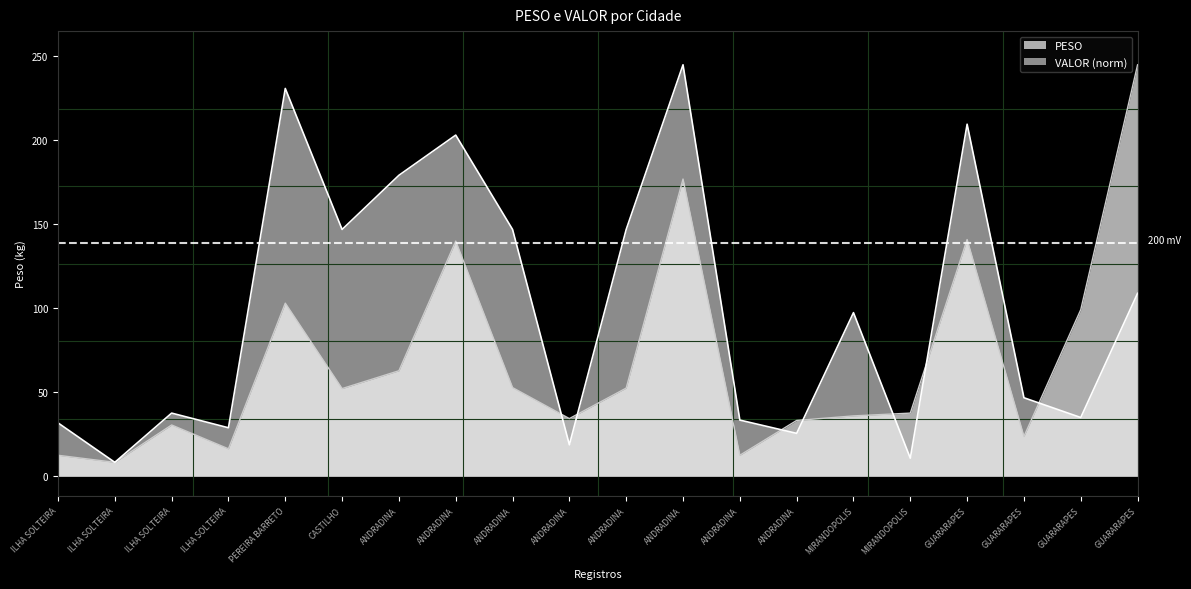

Reading left to right, what are all the values shown in this chart?

PESO: 12.5	8.3	30.5	16.3	102.9	52.1	62.7	139.7	52.7	34.3	52.4	176.6	12.5	33.2	35.9	37.5	140.7	23.7	99.0	244.5
VALOR: 31.7	8.3	37.5	28.8	230.4	146.7	178.8	202.7	146.7	18.7	146.7	244.5	33.4	25.5	97.2	10.7	209.2	46.7	34.9	108.7